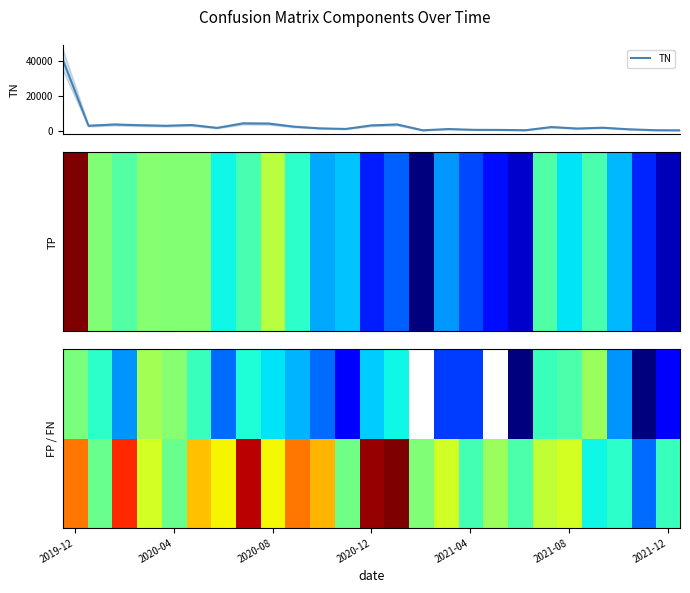

What is the spread (max minus min) of values at 2019-12?

40909